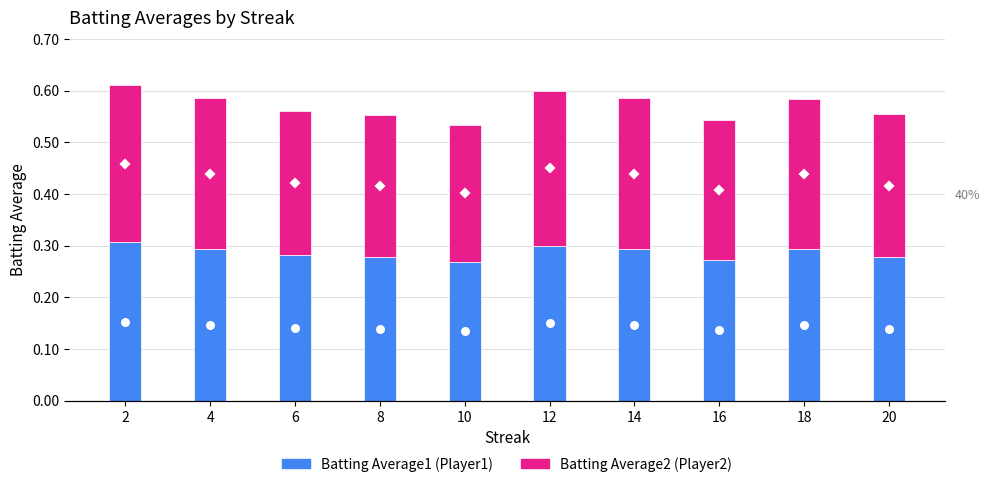

What is the total value across all series at 18?

0.6